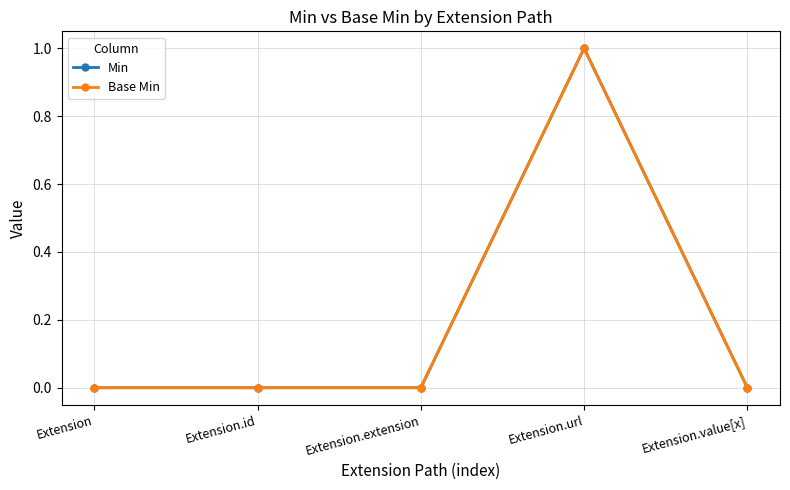

Reading right to left, extract all data points from this chart.

Min: 0	1	0	0	0
Base Min: 0	1	0	0	0